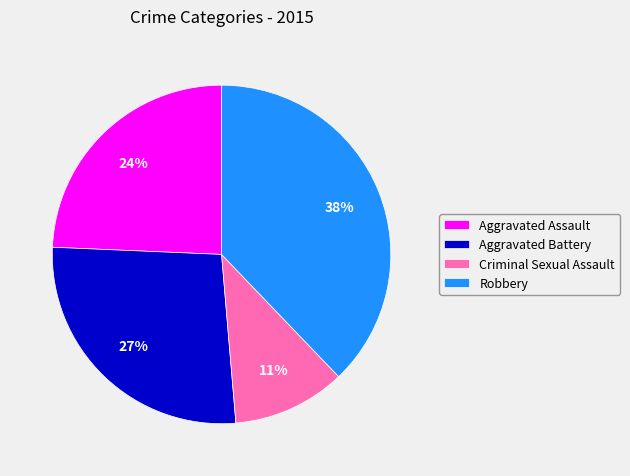

Approximately how many times larger is the value at Robbery compared to Aggravated Battery?

1.4